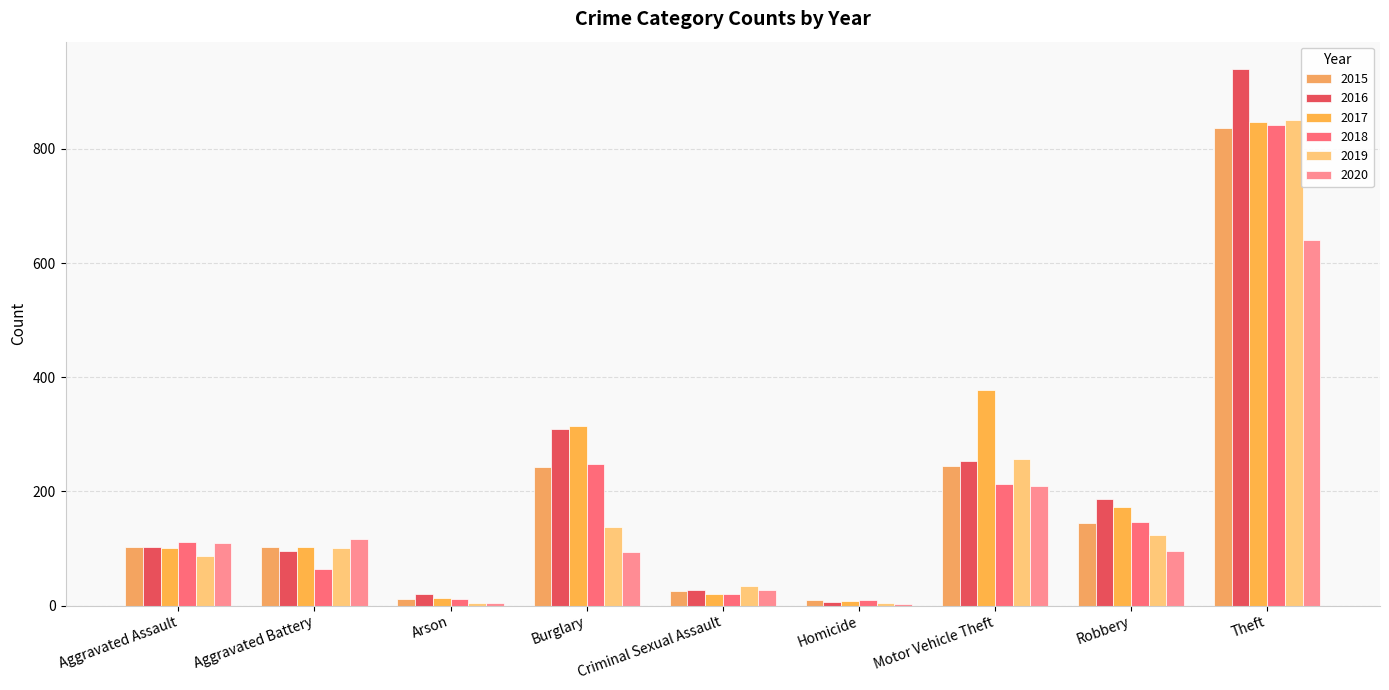

Which series has the largest total across all categories?

2017